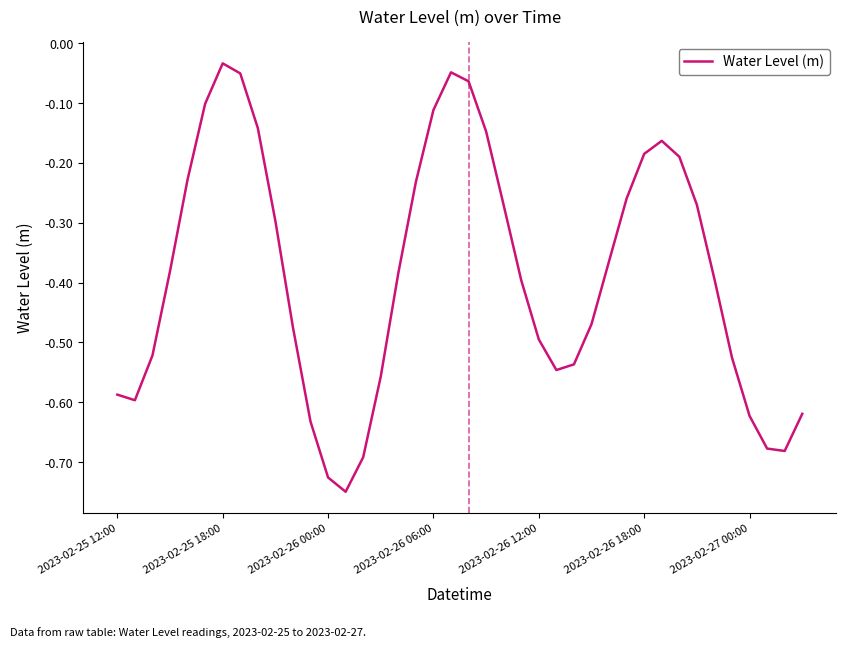

Is it true that the value at 2023-02-27 00:00 is -1.1?

False